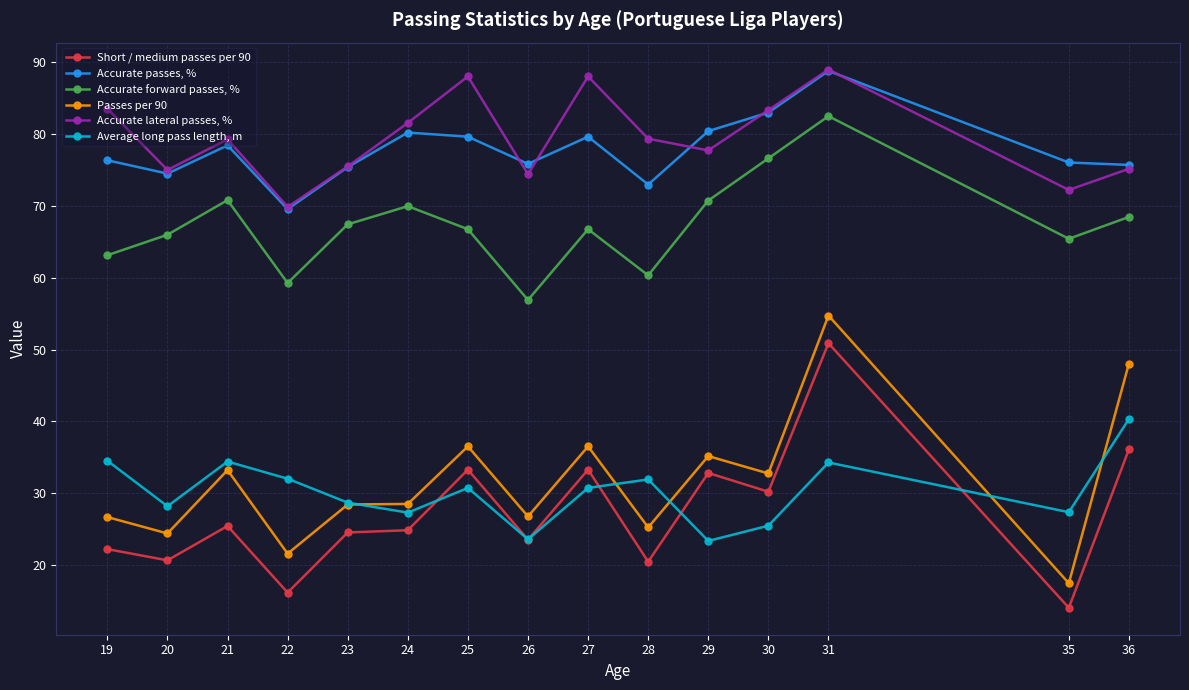

True or false: Accurate forward passes, % and Short / medium passes per 90 cross at least once.

False